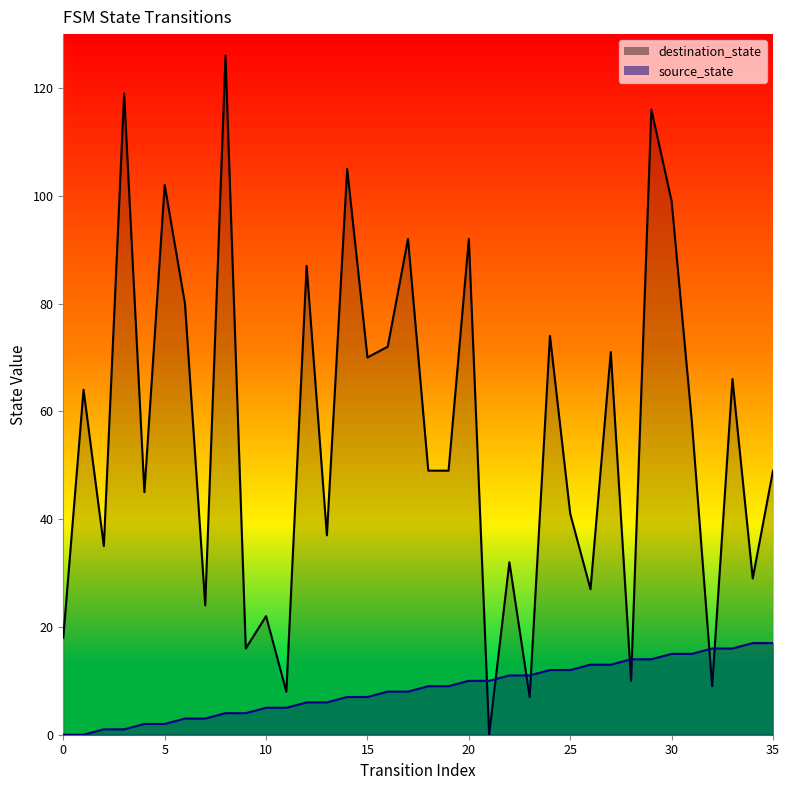

What is the average value of the destination_state series?

56